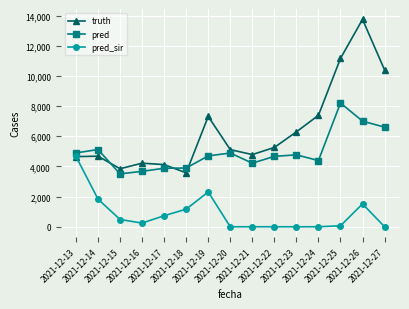

At which label does pred_sir first exceed 244?

2021-12-13